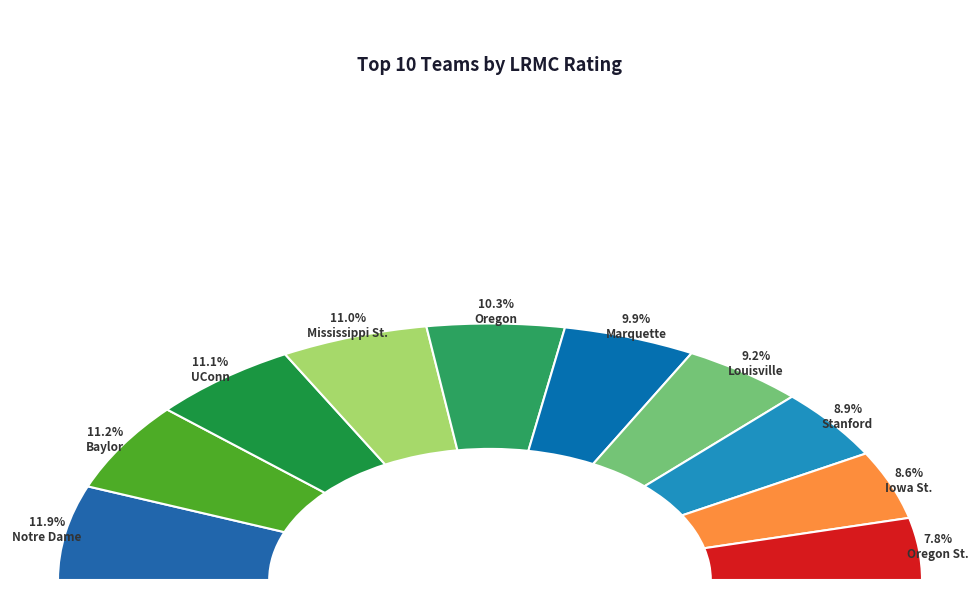

Rank the categories by value from highest to lowest.

Notre Dame, Baylor, UConn, Mississippi St., Oregon, Marquette, Louisville, Stanford, Iowa St., Oregon St.